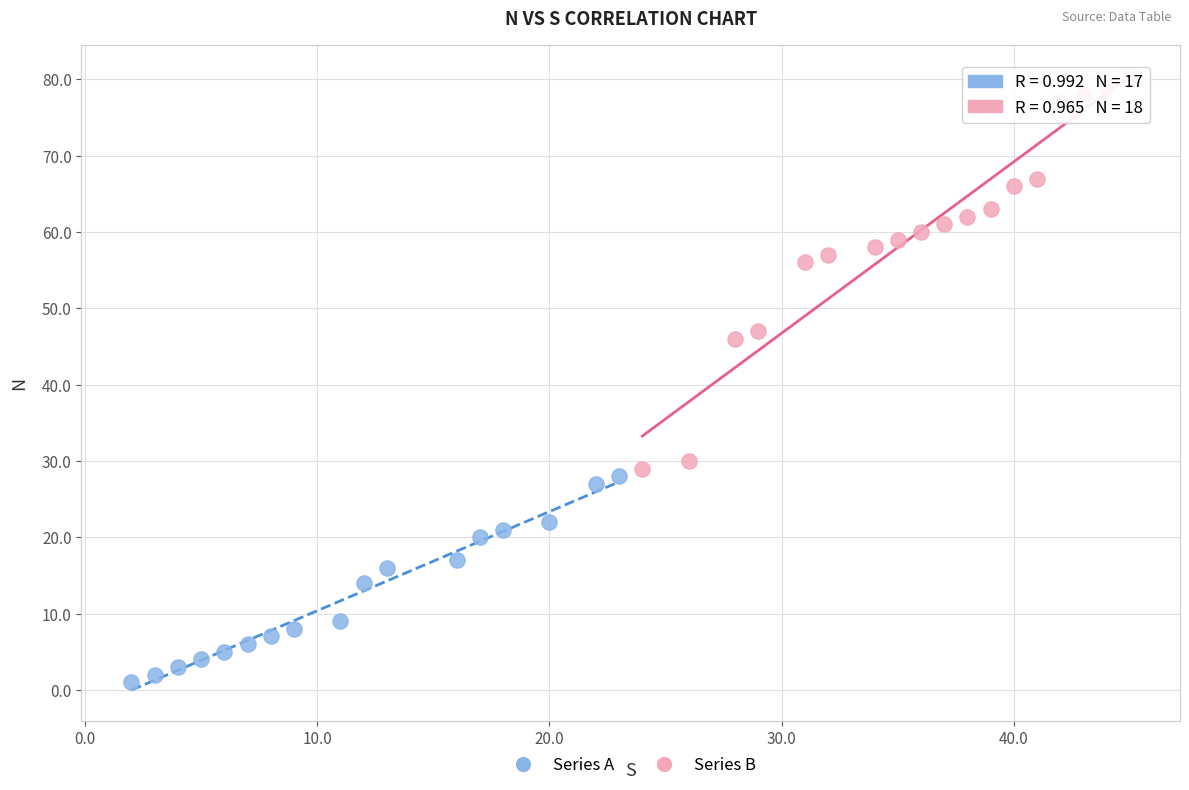

Which series reaches the minimum Y coordinate?

Series A